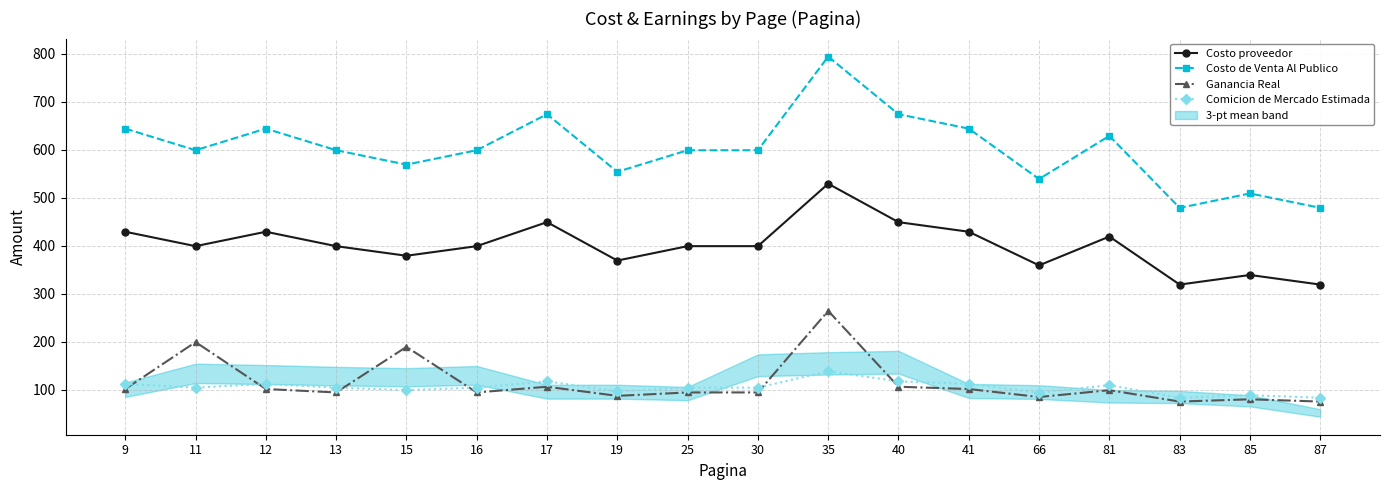

At which label is Comicion de Mercado Estimada closest to 111?

81